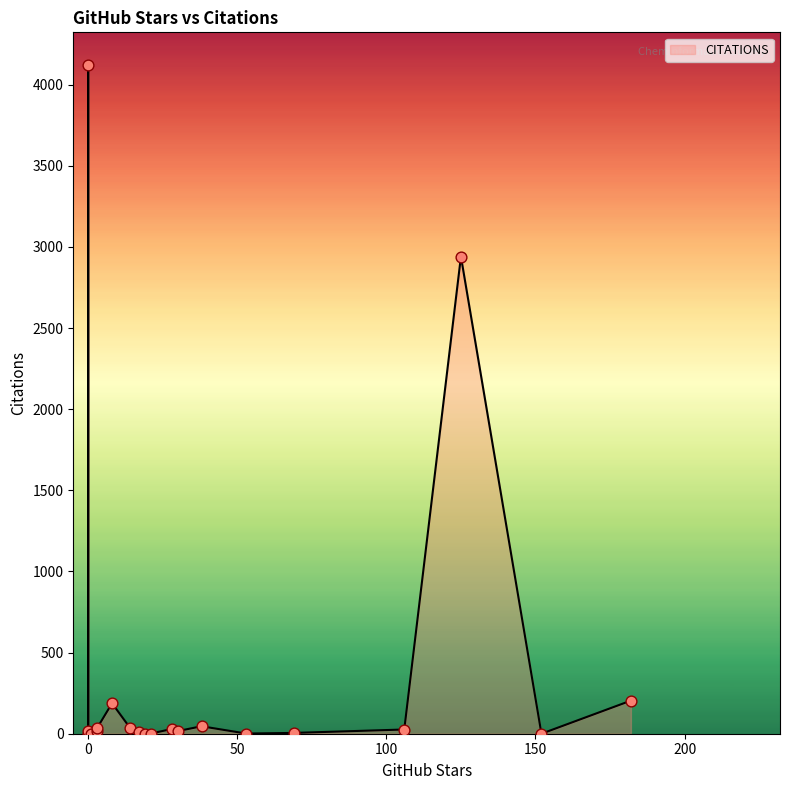

Is the value of GITHUB_STARS at ADMET_XGBoost greater than the value of CITATIONS at rd_filters?

No